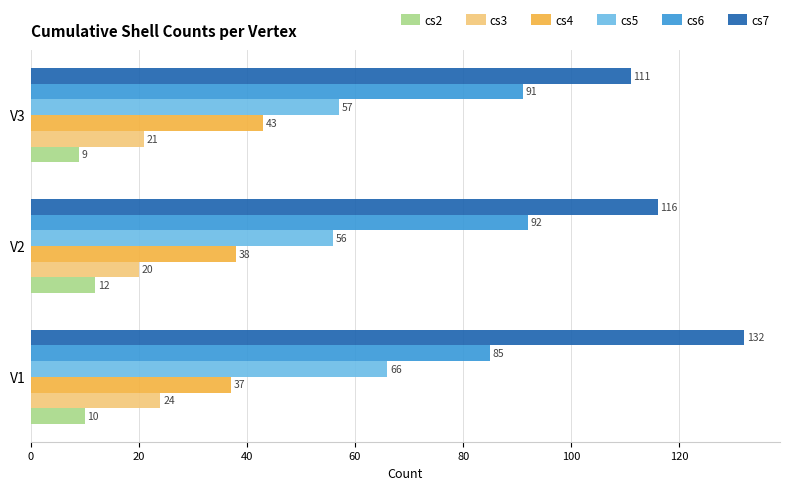

Is the value of cs4 at V2 greater than the value of cs7 at V2?

No